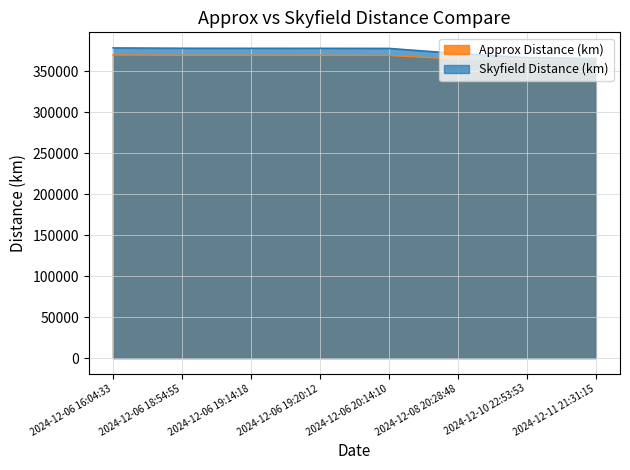

Reading right to left, extract all data points from this chart.

Approx Distance (km): 365226.5	364124.2	364785.7	369303.1	369419.8	369432.7	369474.9	369852.2
Skyfield Distance (km): 365639.9	366798.3	371766.5	378034.1	378156.3	378169.7	378213.6	378600.3